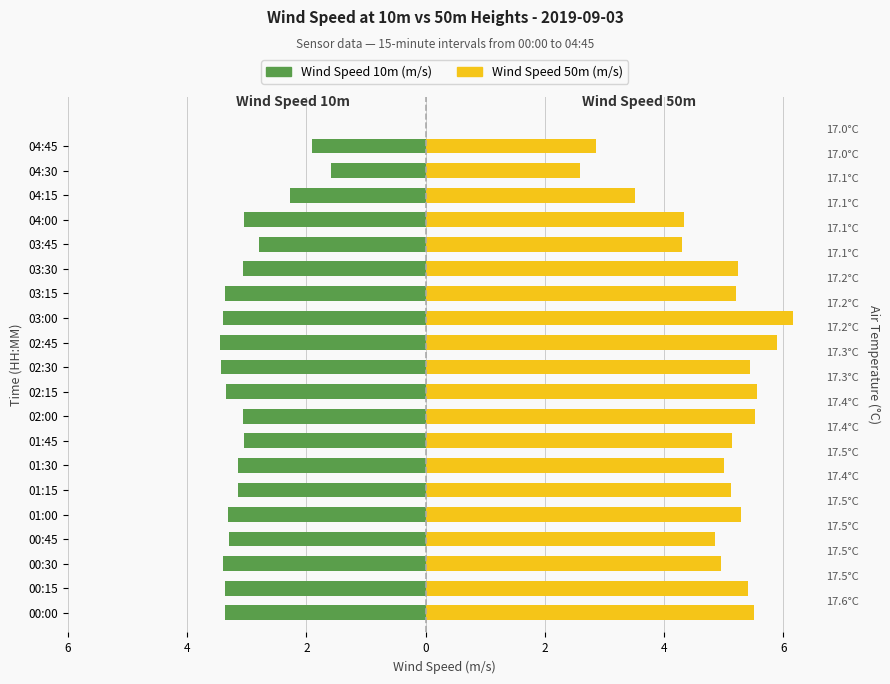

Reading left to right, extract all data points from this chart.

Wind Speed 10m (m/s): -3.4	-3.4	-3.4	-3.3	-3.3	-3.1	-3.1	-3.0	-3.1	-3.4	-3.4	-3.4	-3.4	-3.4	-3.1	-2.8	-3.0	-2.3	-1.6	-1.9
Wind Speed 50m (m/s): 5.5	5.4	5.0	4.9	5.3	5.1	5.0	5.1	5.5	5.6	5.4	5.9	6.2	5.2	5.2	4.3	4.3	3.5	2.6	2.9